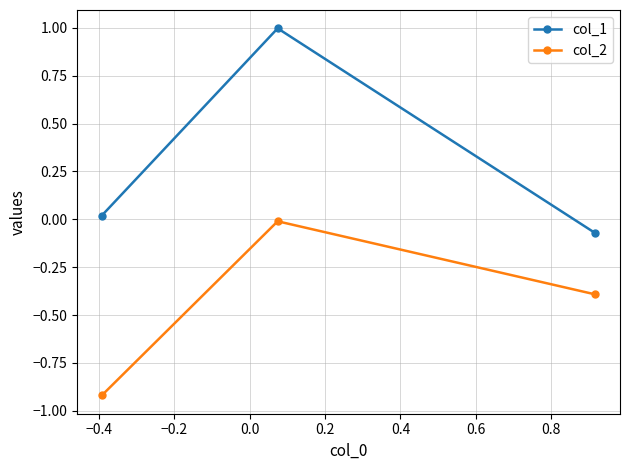

What is the value of the col_2 point at the 3rd from the left?

-0.4